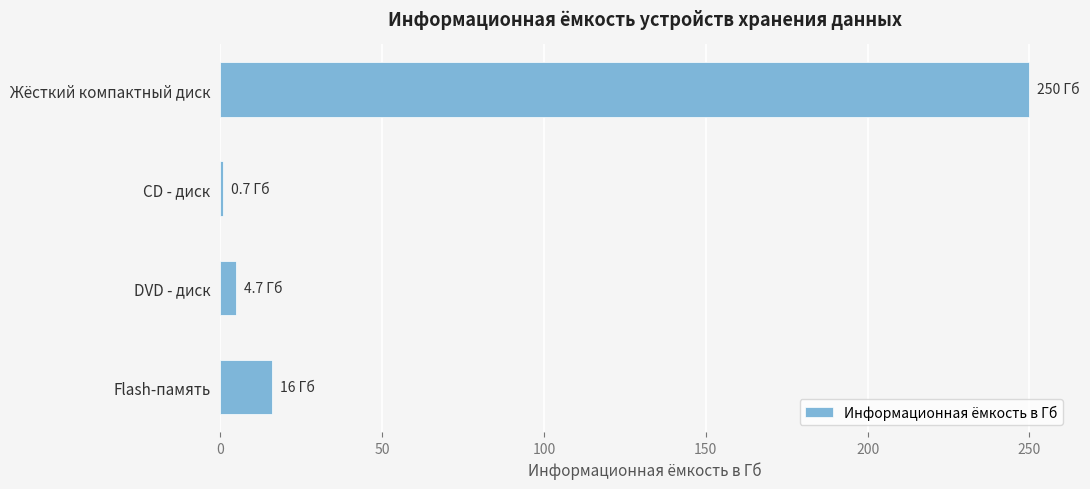

What is the sum of all values?

271.4